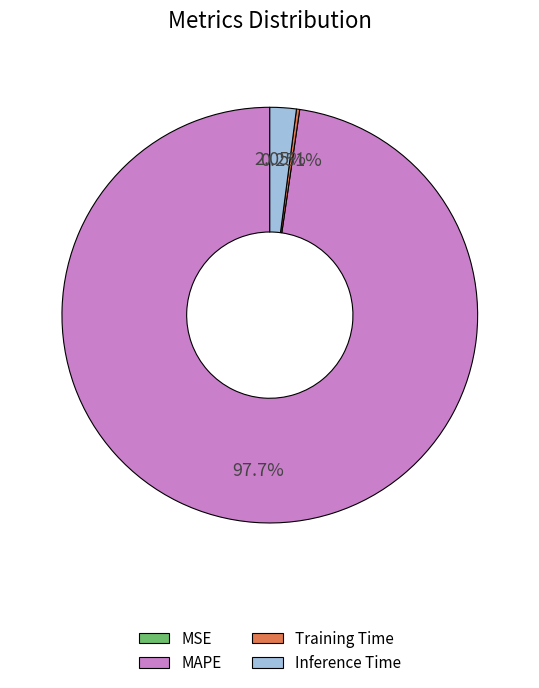

Combined, do Inference Time and MAPE account for over 50%?

Yes